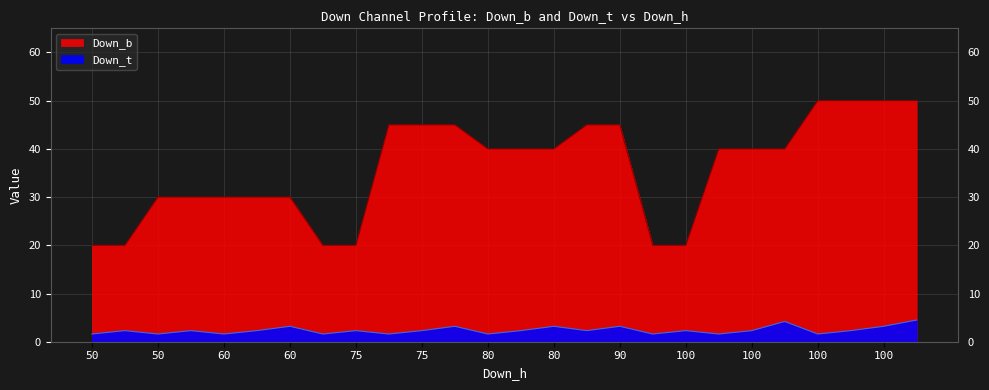

True or false: Down_b and Down_t intersect in this chart.

False